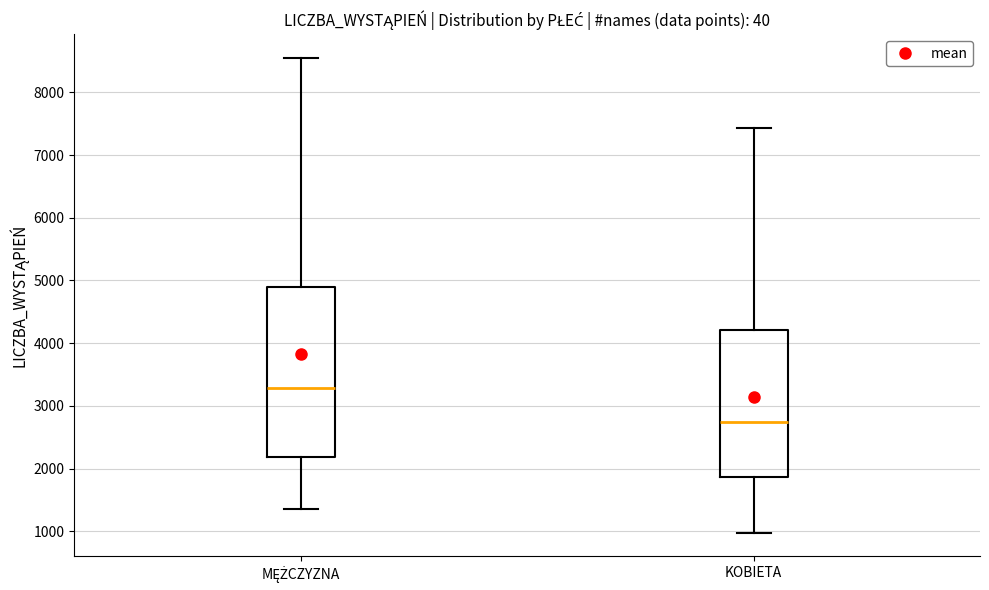

Reading left to right, transcribe this box plot: for each box, give where its median line is, the range the box spans, and where its two whiskers end, as read against the y-axis. The values are not printed on the chart, so give them approximately, as read against the axis.

MĘŻCZYZNA: median 3300, box 2200 to 4900, whiskers 1400 to 8600
KOBIETA: median 2700, box 1900 to 4200, whiskers 1000 to 7400